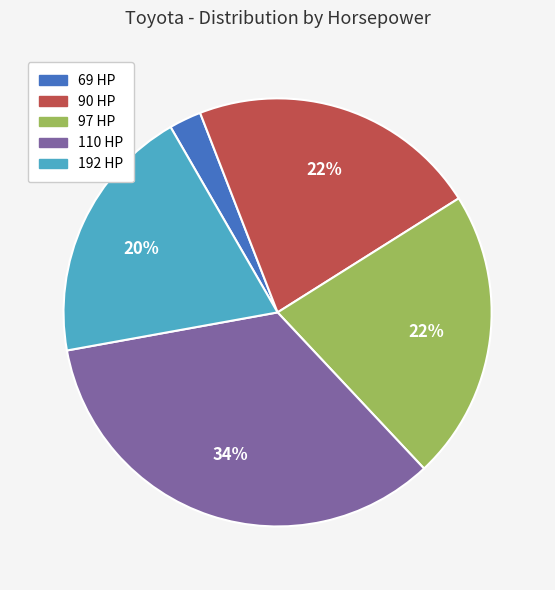

To the nearest percent, what is the average slice percentage?

20%